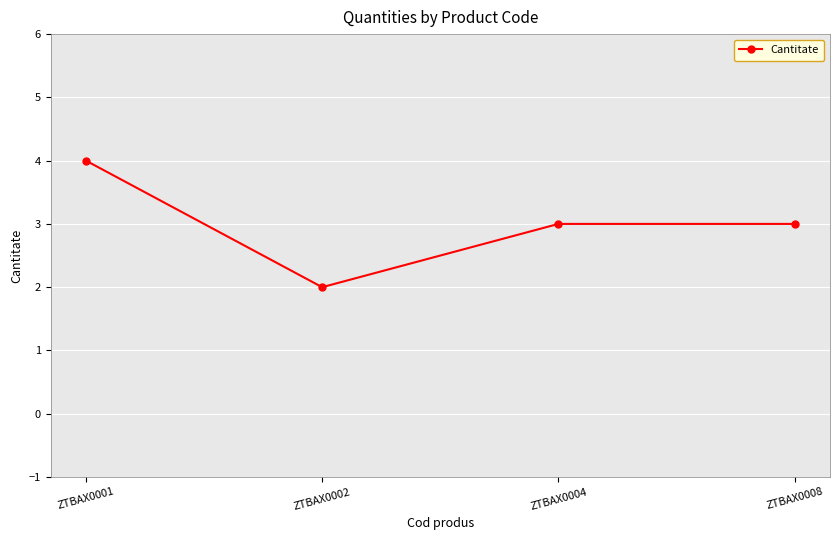

Reading right to left, transcribe all the data shown in this chart.

3	3	2	4